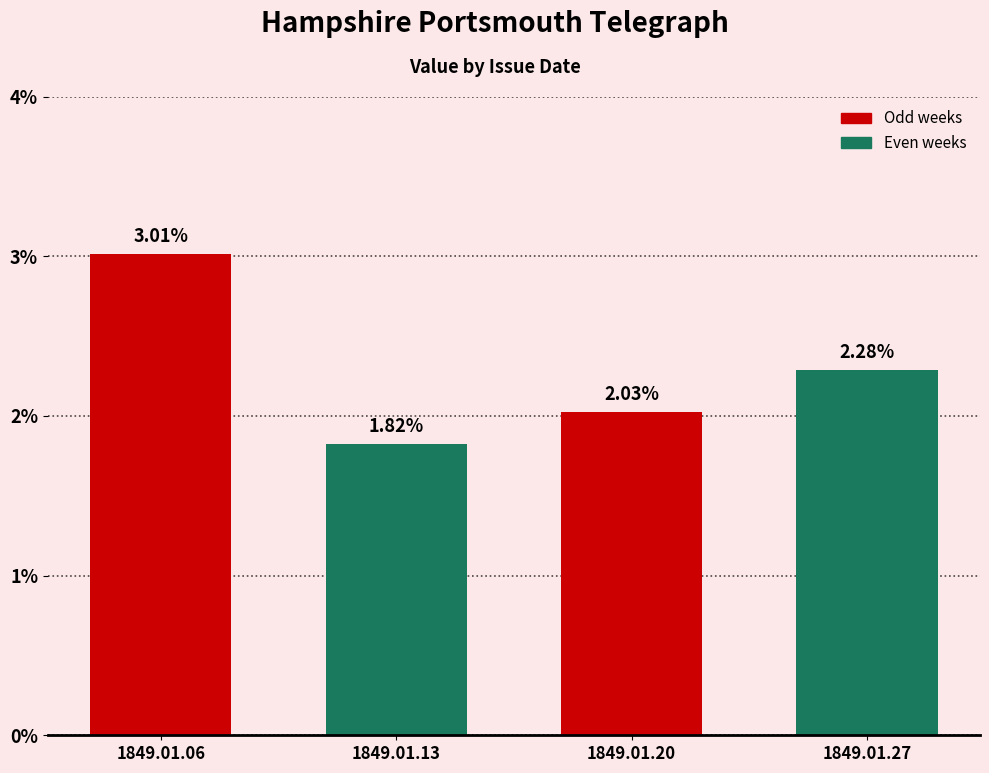

Rank the categories by value from highest to lowest.

1849.01.06, 1849.01.27, 1849.01.20, 1849.01.13